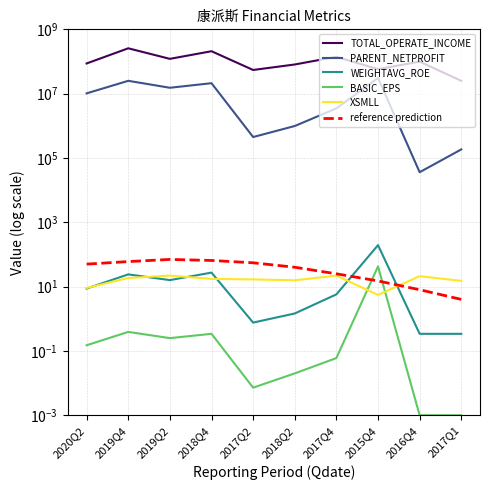

The BASIC_EPS series shows 0.0 at 2018Q2. True or false?

False